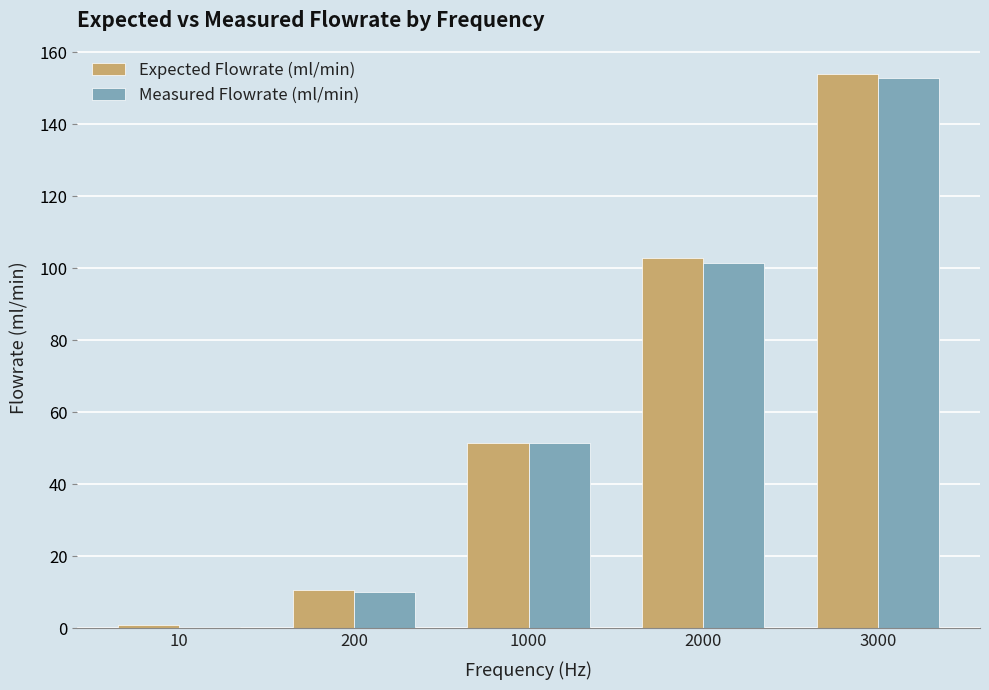

Are the bars grouped side by side (vs. stacked)?

Yes